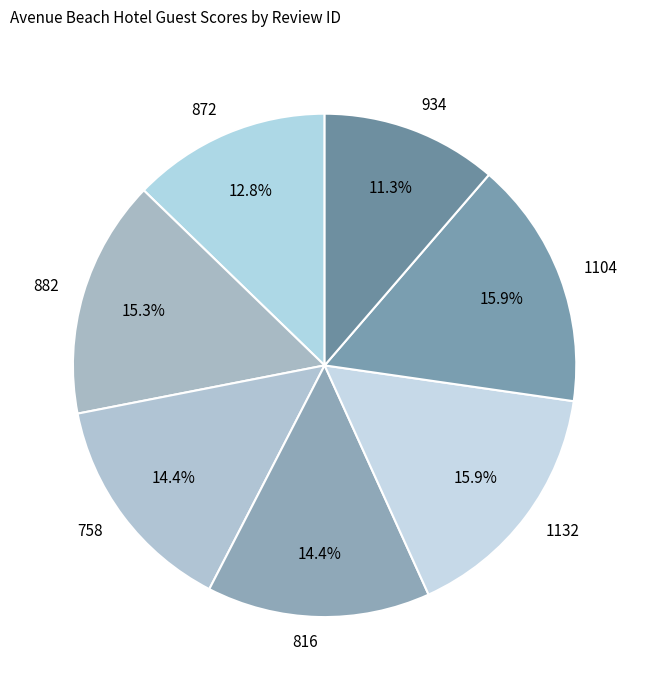

Does 758 represent more than half of the total?

No